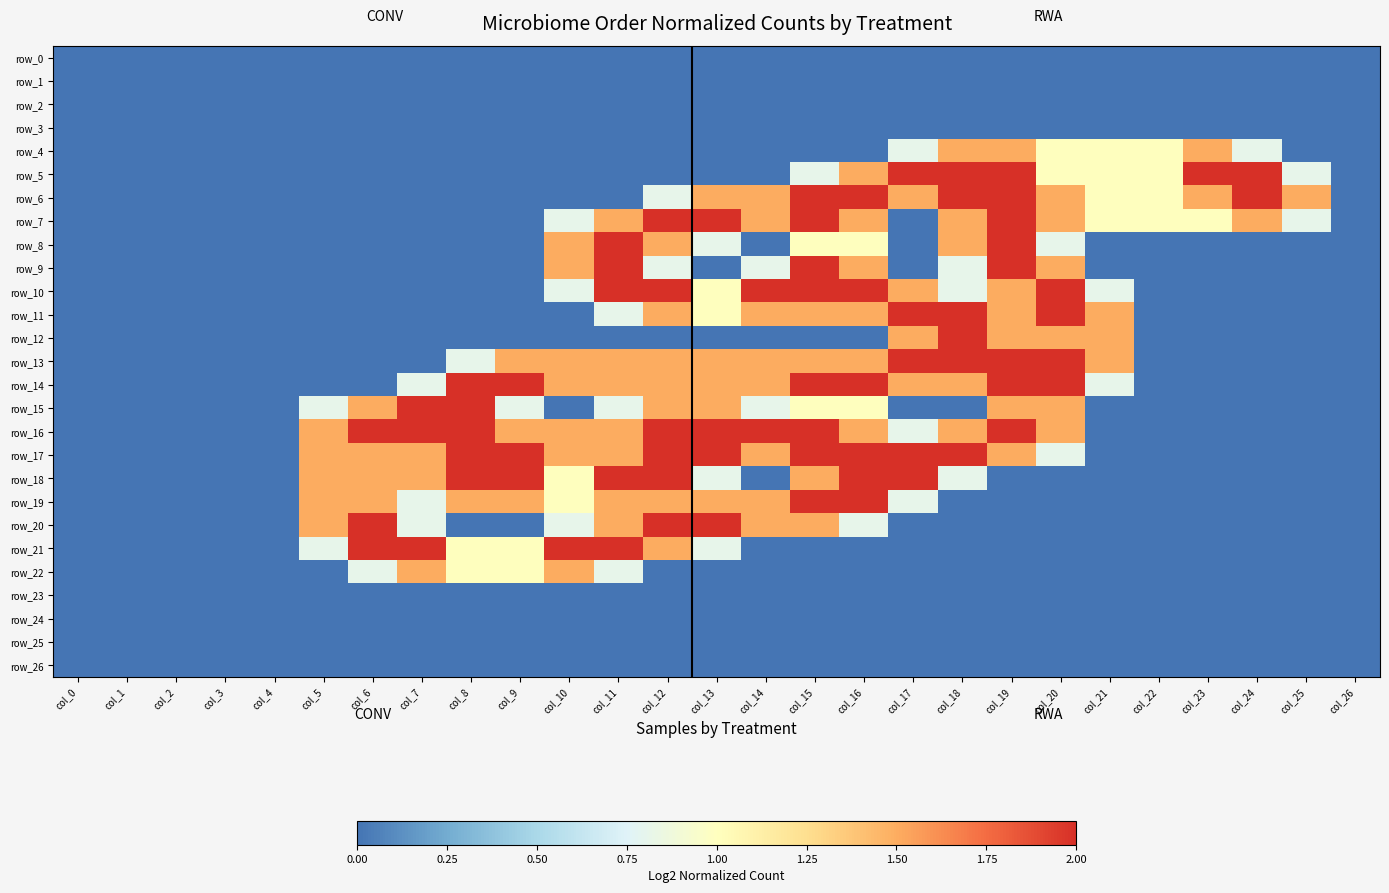

Rank the series by their maximum value, from highest to lowest.

row_5, row_6, row_7, row_8, row_9, row_10, row_11, row_12, row_13, row_14, row_15, row_16, row_17, row_18, row_19, row_20, row_21, row_4, row_22, row_0, row_1, row_2, row_3, row_23, row_24, row_25, row_26